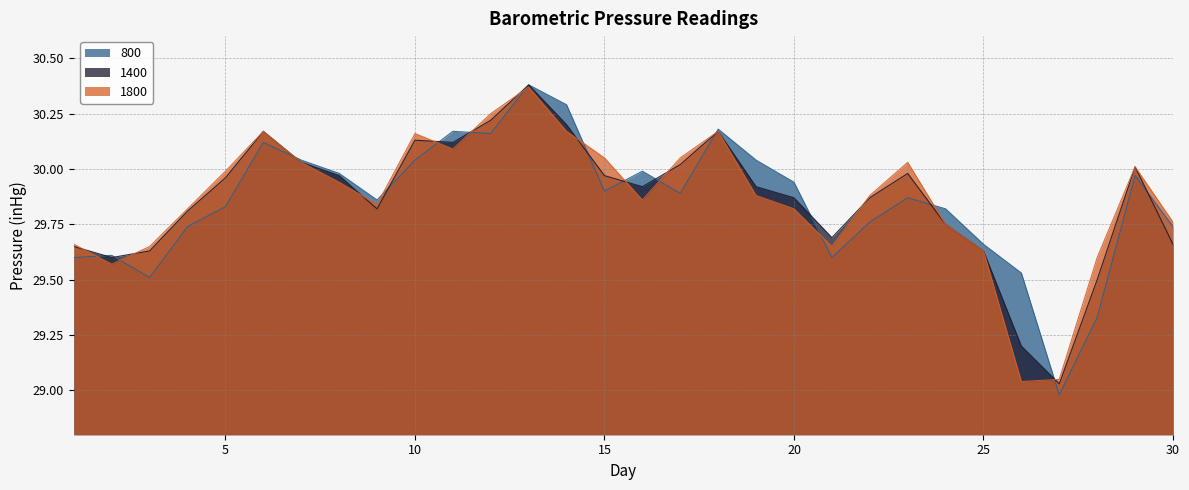

Reading left to right, list all the values displayed in this chart.

800: 29.6	29.6	29.5	29.7	29.8	30.1	30.0	30.0	29.9	30.0	30.2	30.2	30.4	30.3	29.9	30.0	29.9	30.2	30.0	29.9	29.6	29.8	29.9	29.8	29.7	29.5	29.0	29.3	30.0	29.7
1400: 29.6	29.6	29.6	29.8	30.0	30.2	30.0	30.0	29.8	30.1	30.1	30.2	30.4	30.2	30.0	29.9	30.0	30.2	29.9	29.9	29.7	29.9	30.0	29.8	29.6	29.2	29.0	29.5	30.0	29.7
1800: 29.7	29.6	29.6	29.8	30.0	30.2	30.0	29.9	29.8	30.2	30.1	30.2	30.4	30.2	30.1	29.9	30.1	30.2	29.9	29.8	29.6	29.9	30.0	29.8	29.6	29.0	29.1	29.6	30.0	29.8